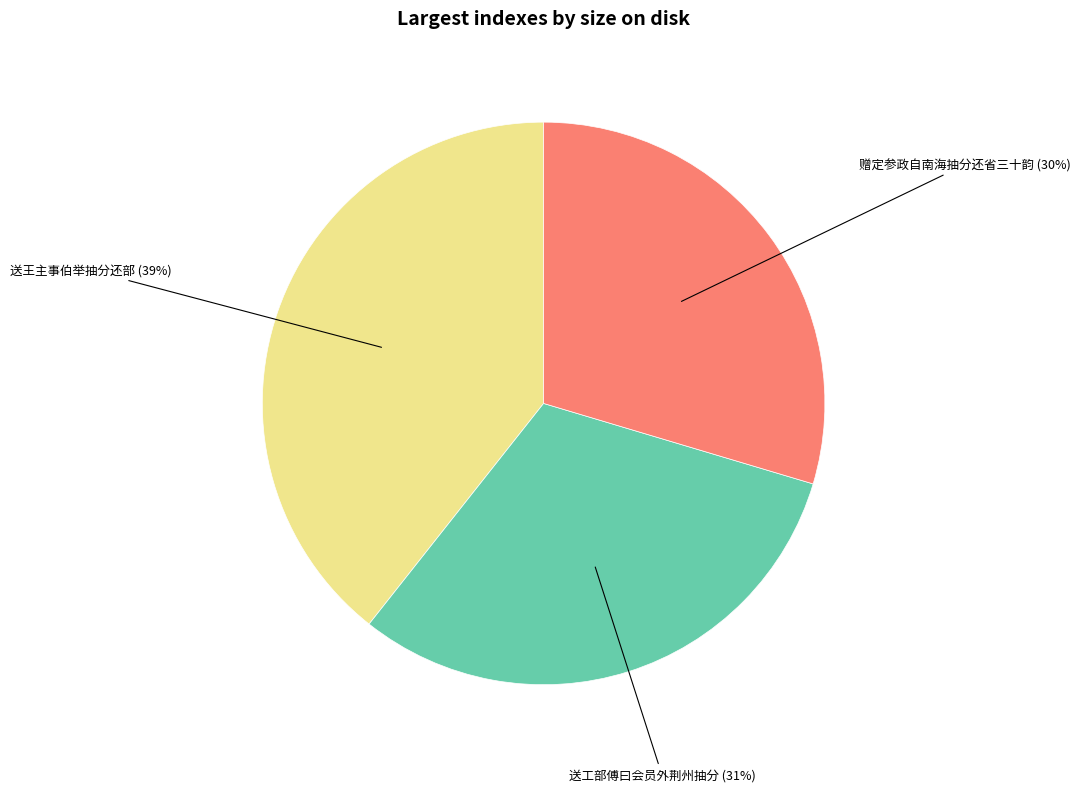

True or false: 赠定参政自南海抽分还省三十韵 accounts for 23% of the total.

False